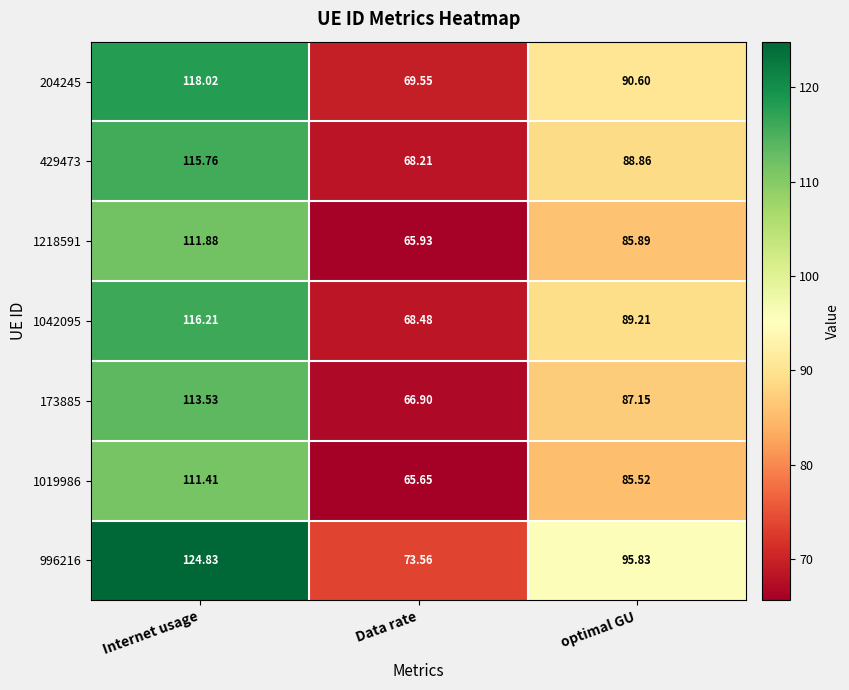

Where is 1218591 nearest to the value 88?

optimal GU